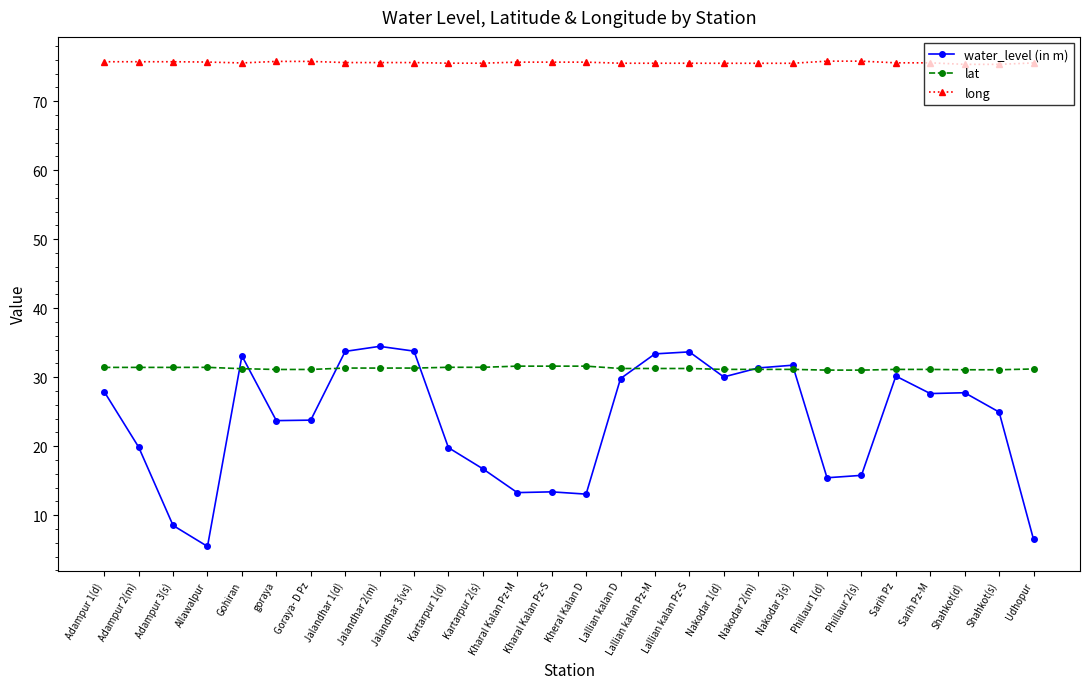

Which series has the largest range (max minus min)?

water_level (in m)